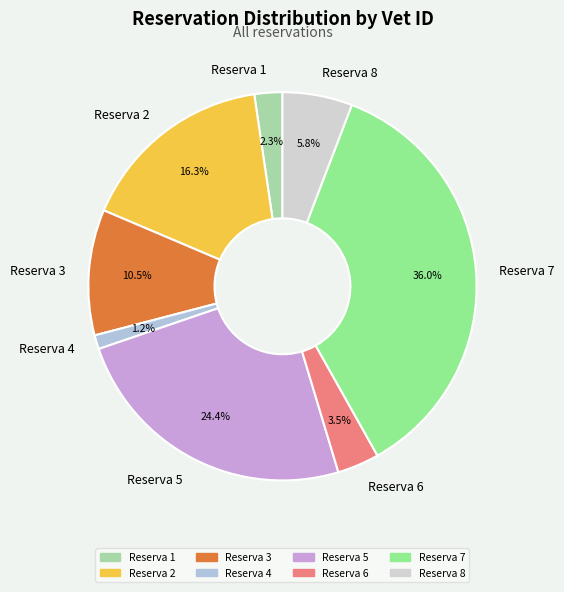

What percentage is the Reserva 7 slice, to the nearest percent?

36%